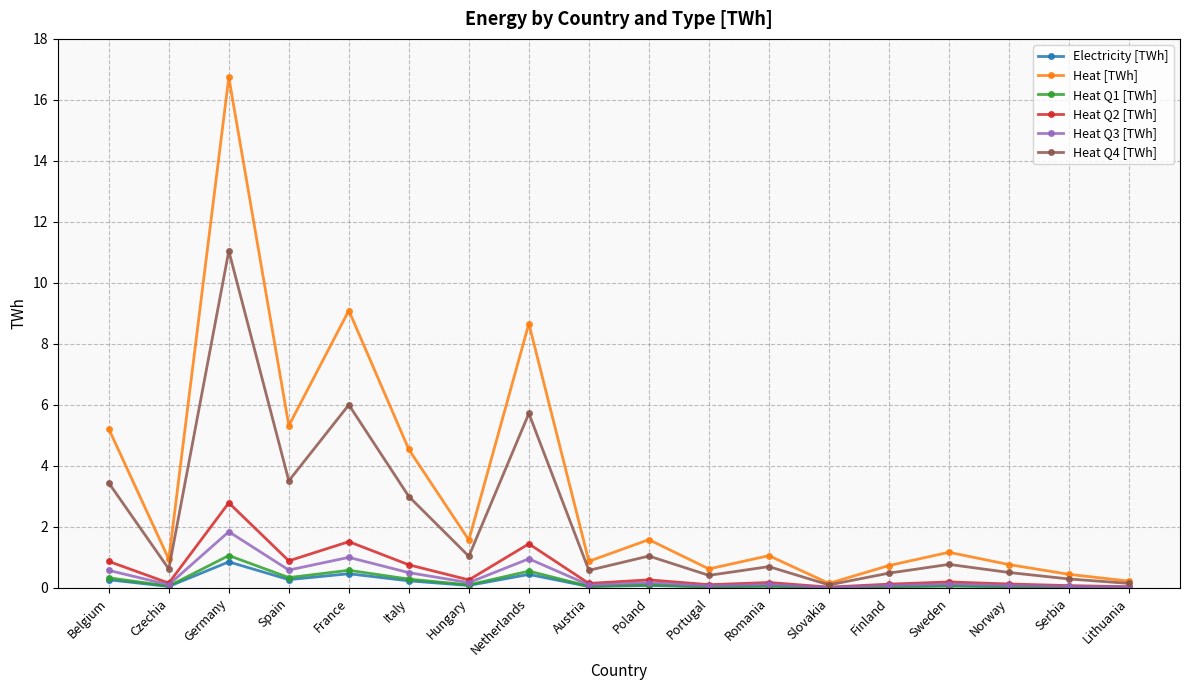

What is the label of the 9th point from the left?

Austria